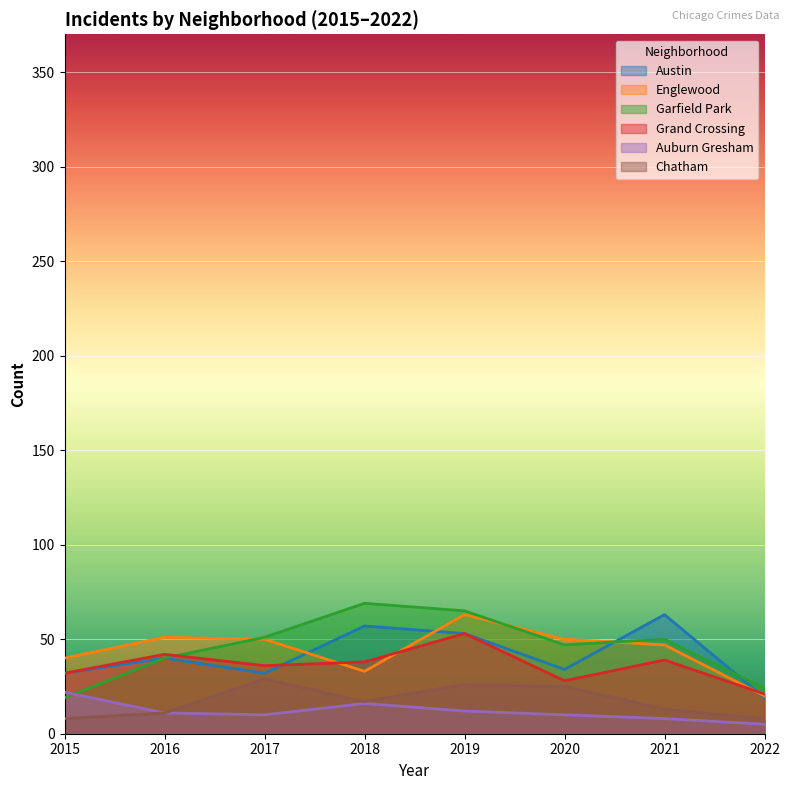

What is the value of the Chatham point at the 1st from the left?

8